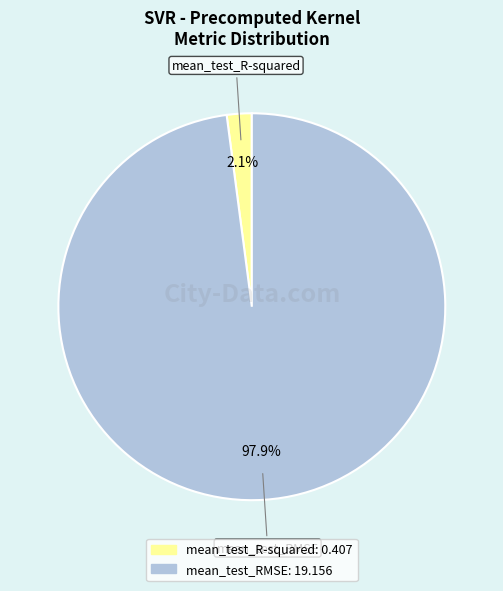

What is the largest slice in the pie chart?

mean_test_RMSE